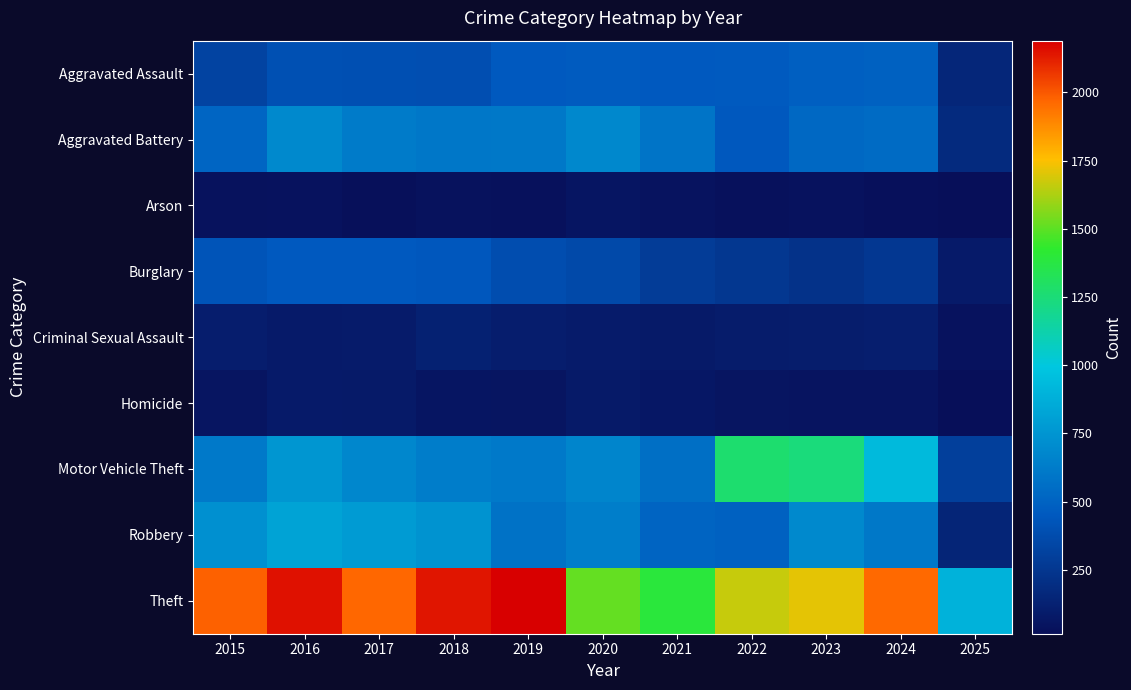

At which category does the chart reach its minimum across all series?

2025